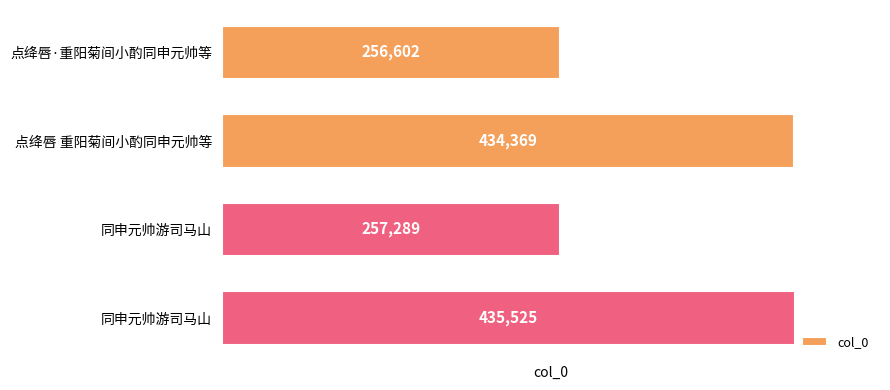

How many distinct data groups are displayed?

1